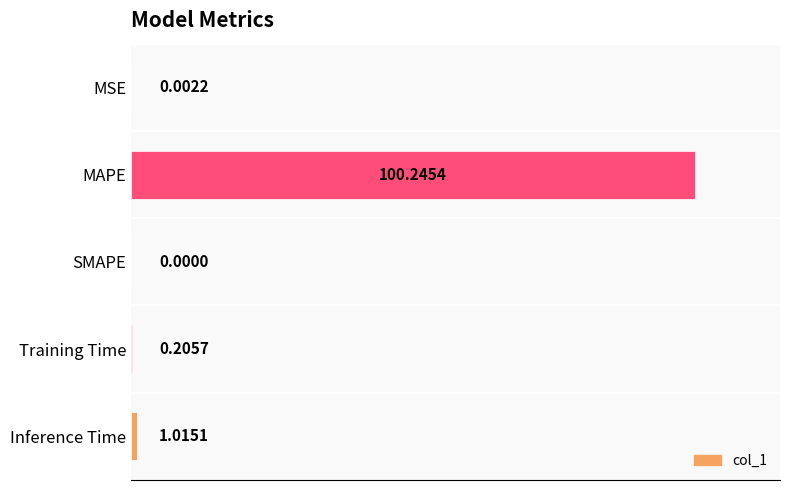

Which category has the highest value across all series?

MAPE